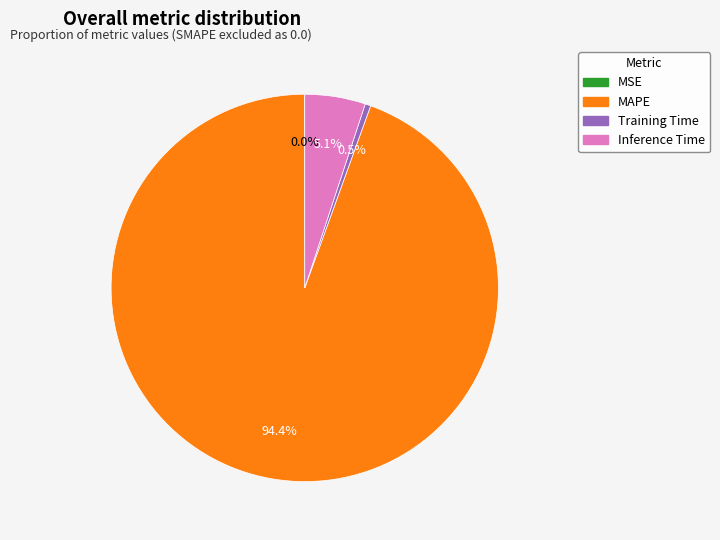

To the nearest percent, what is the average slice percentage?

25%